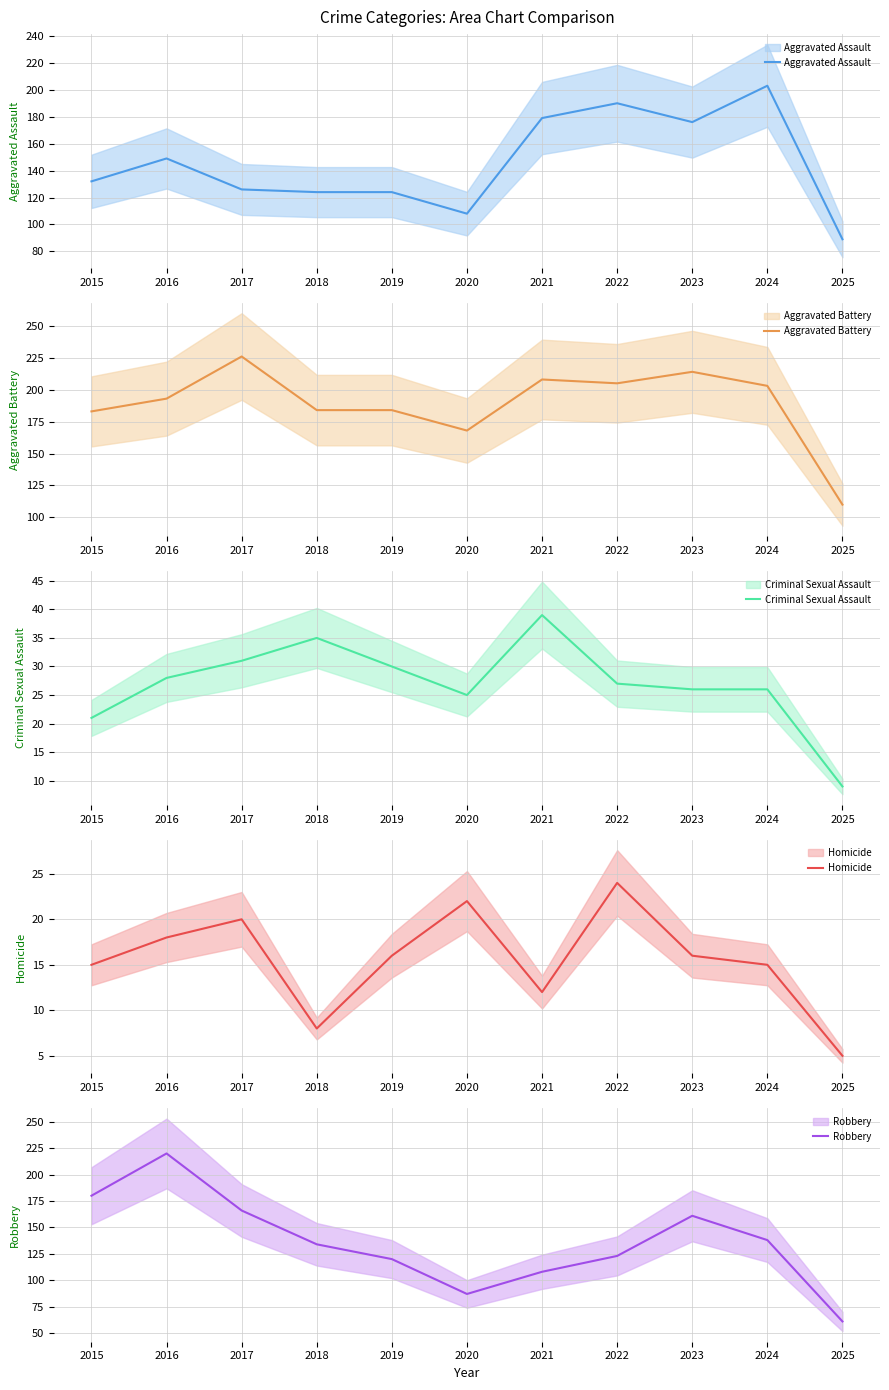

True or false: Robbery has more than 0 interior local peaks.

True